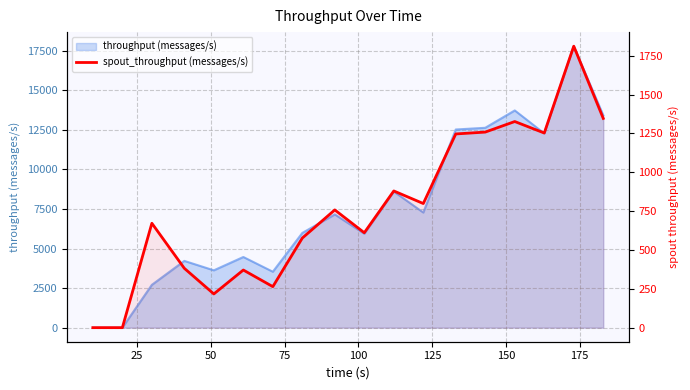

How many values exceed 758?

8